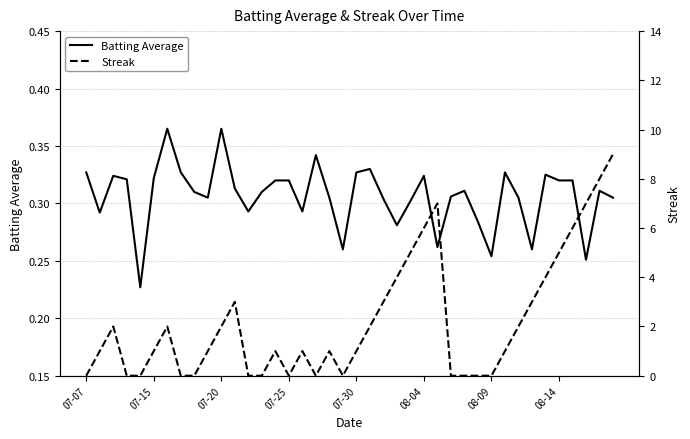

Which has a higher value, 16 or 07-07?

07-07